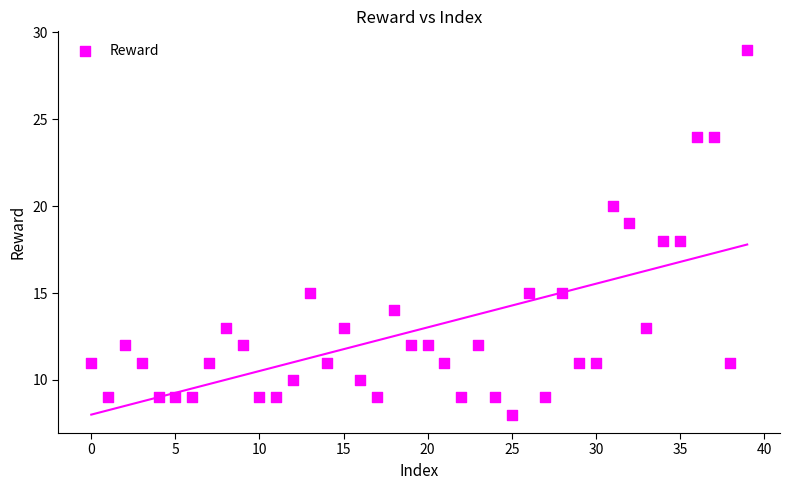

What is the range of Y values (max minus min)?

21